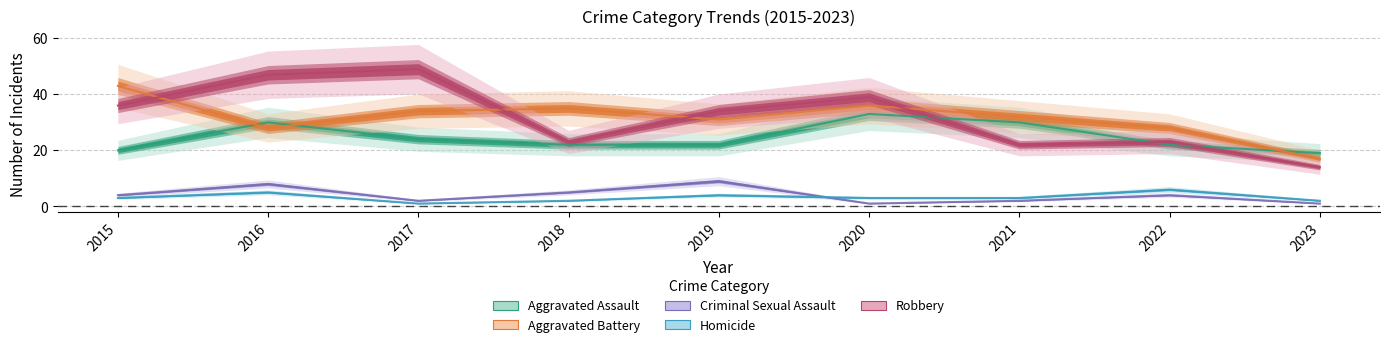

What is the lowest value of the Robbery series?

14